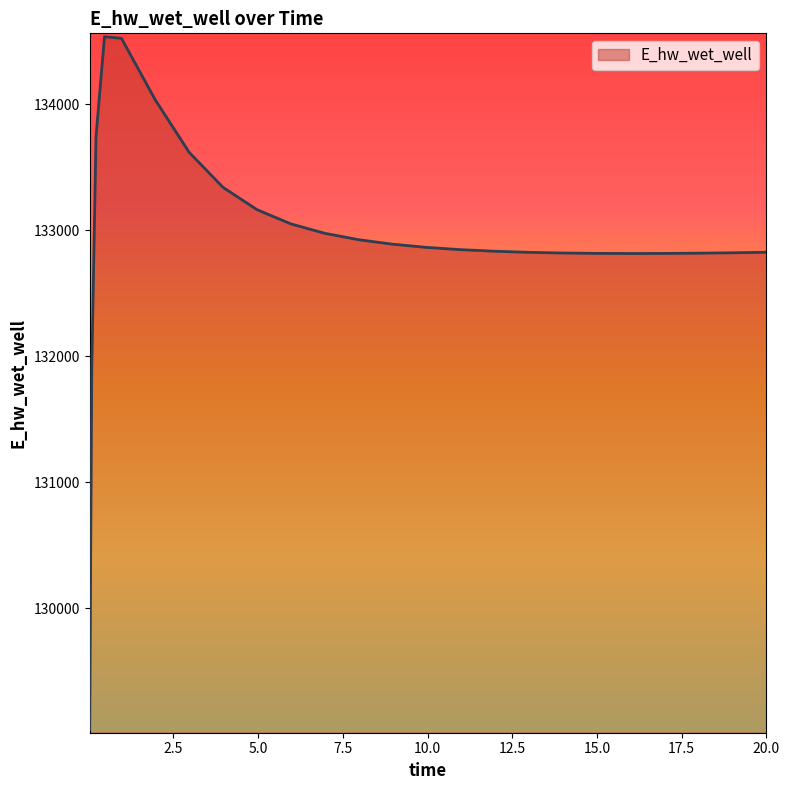

What is the smallest value displayed?

129036.6